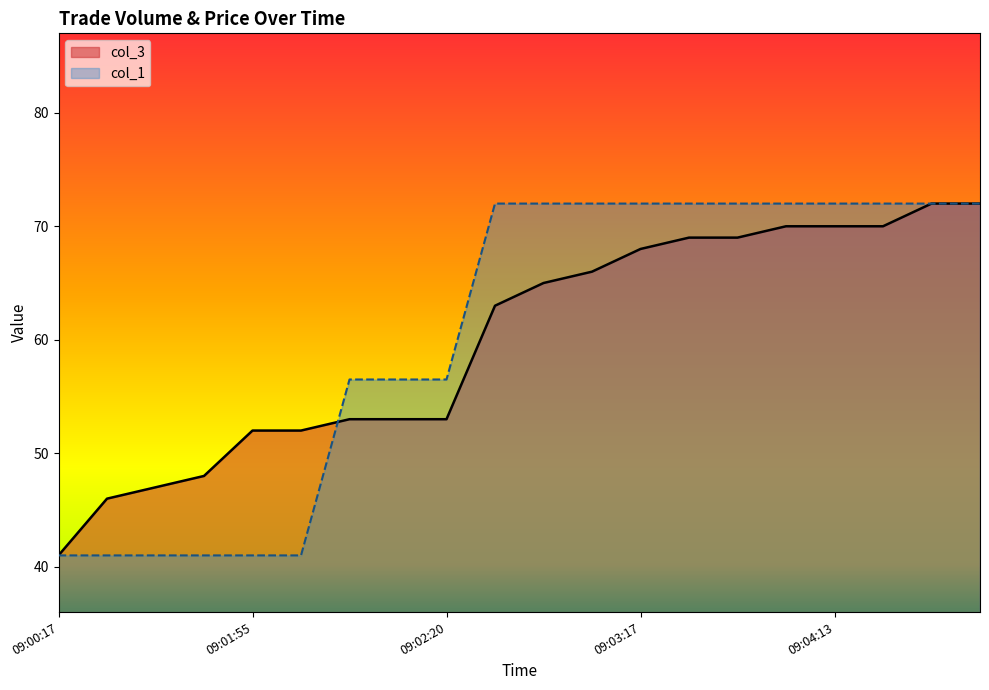

Which label corresponds to the largest value in the chart?

09:04:38